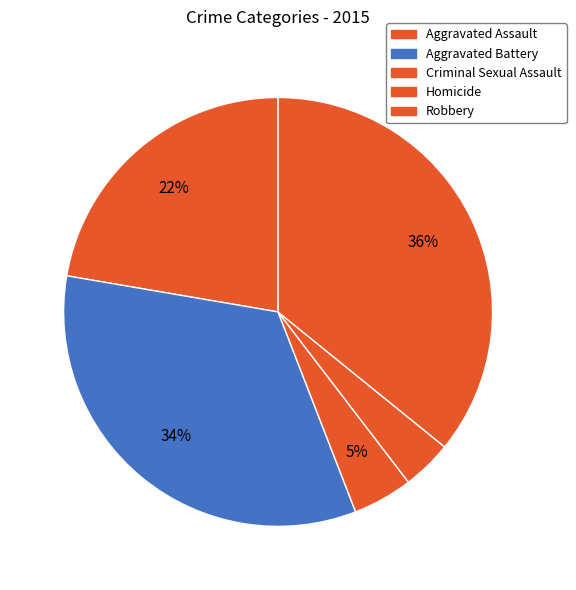

What is the largest slice in the pie chart?

Robbery